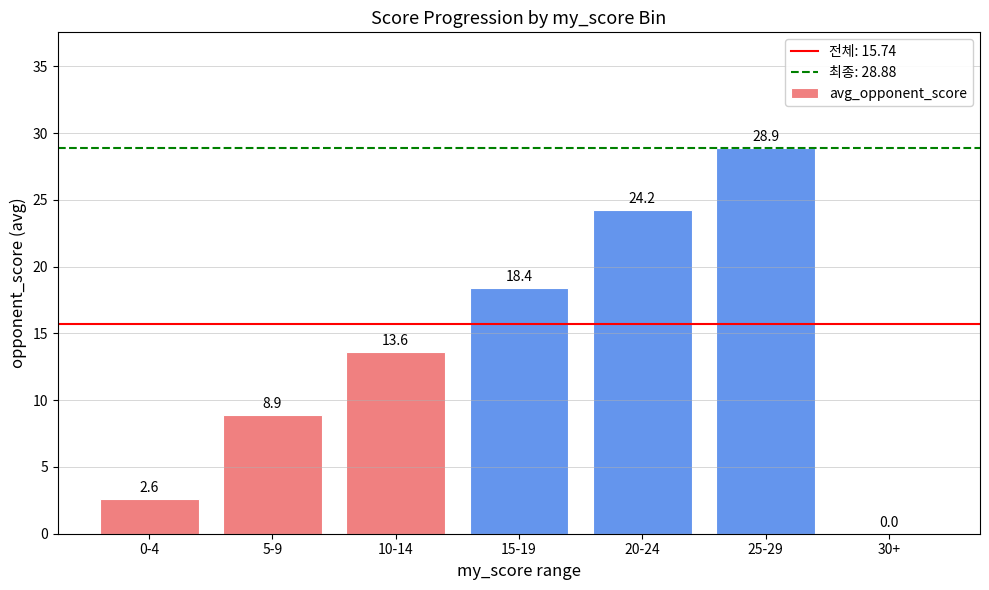

Which label corresponds to the largest value in the chart?

25-29